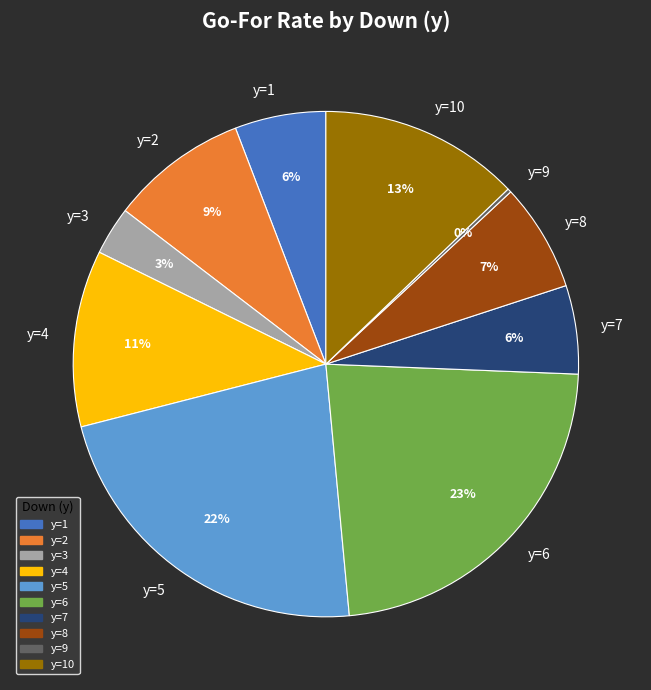

To the nearest percent, what is the difference between the y=10 and y=7 slice percentages?

7%